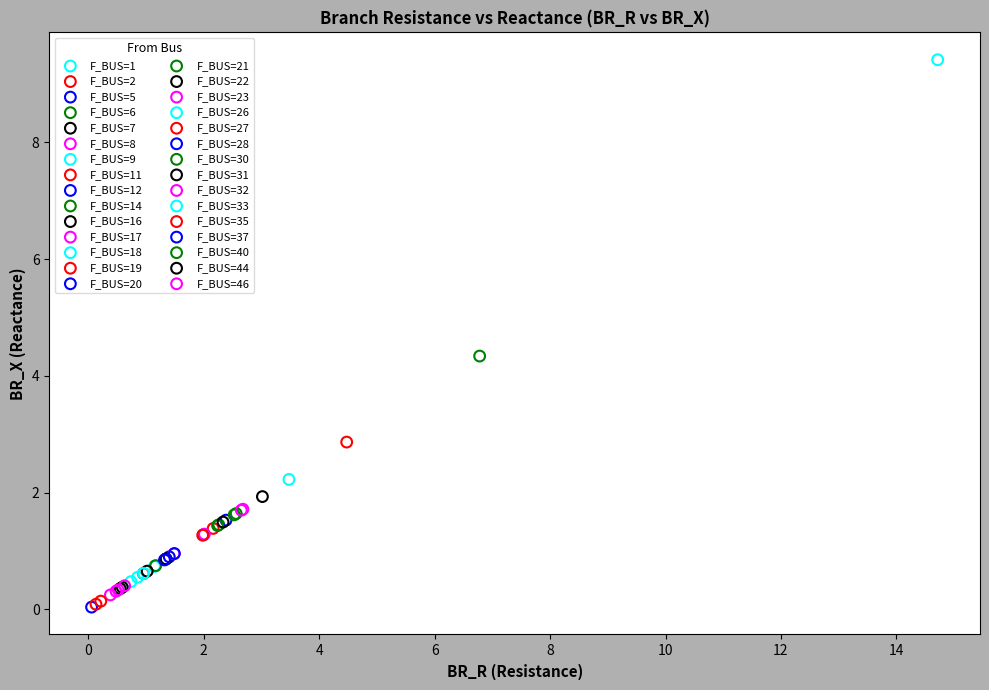

Which series contains the highest Y value?

F_BUS=1